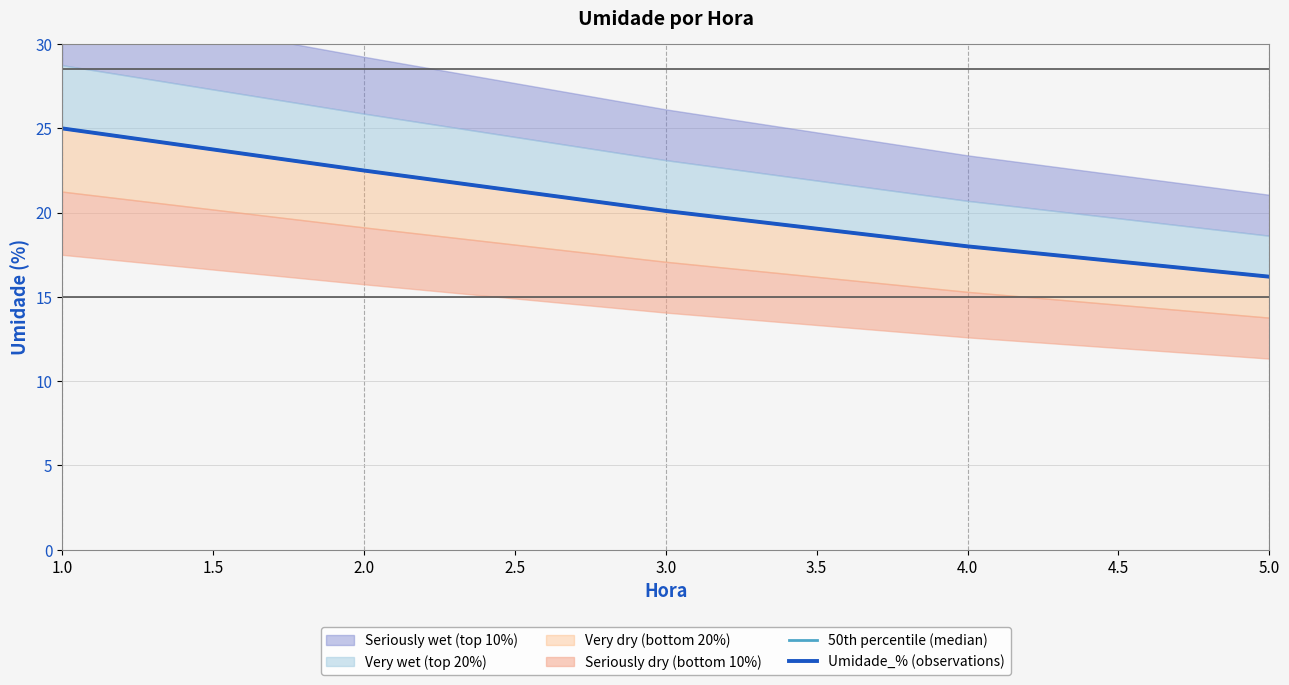

At how many categories does at least one series exceed 22?

2